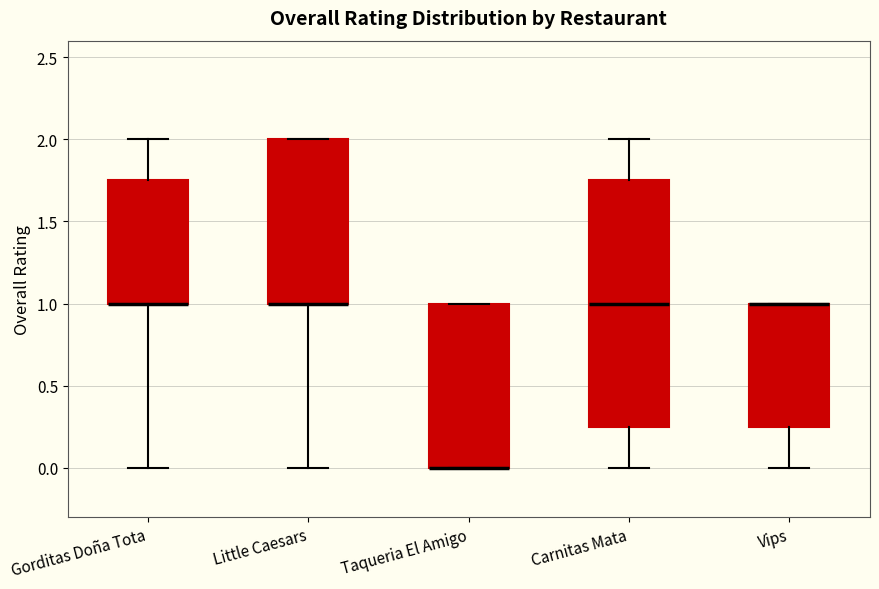

Which box is the tallest, from its lower edge to its upper edge?

Carnitas Mata